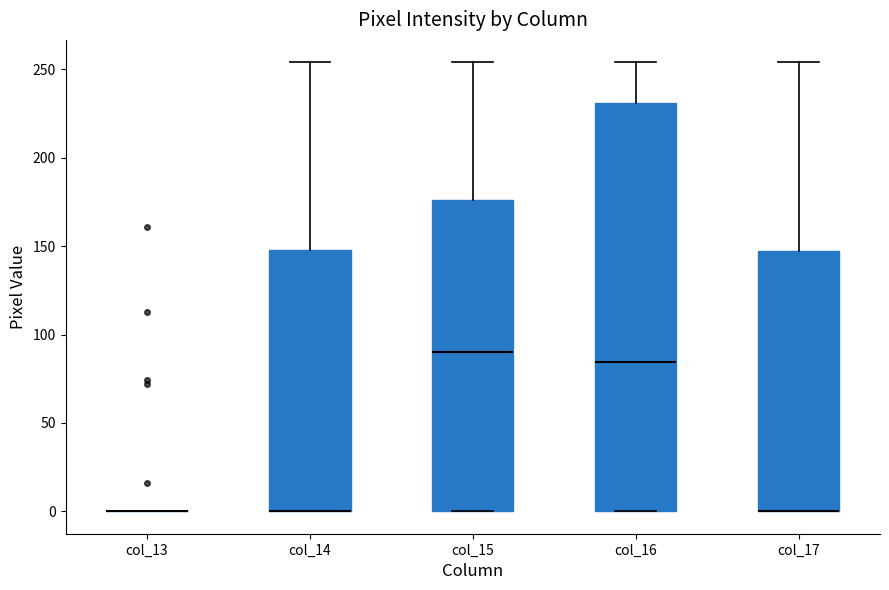

Reading left to right, read every box against the y-axis: the position of its median line, the range the box covers, and the ends of its whiskers. The values are not printed on the chart, so give them approximately, as read against the axis.

col_13: box collapsed to a line at 0, whiskers 0 to 0
col_14: median 0 (drawn on the box's lower edge), box 0 to 150, whiskers 0 to 255
col_15: median 90, box 0 to 175, whiskers 0 to 255
col_16: median 85, box 0 to 230, whiskers 0 to 255
col_17: median 0 (drawn on the box's lower edge), box 0 to 145, whiskers 0 to 255